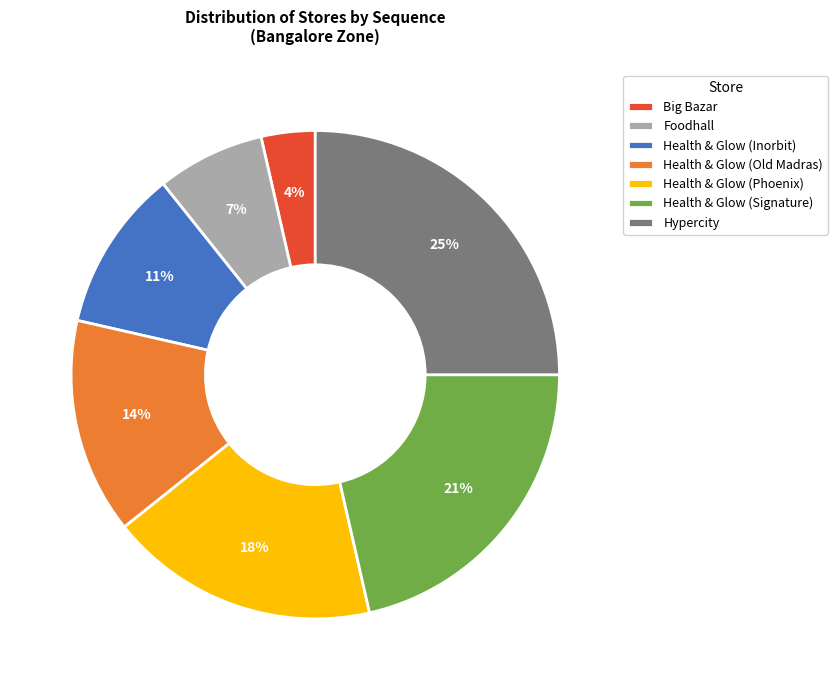

Is the sum of Foodhall and Health & Glow (Phoenix) greater than half?

No